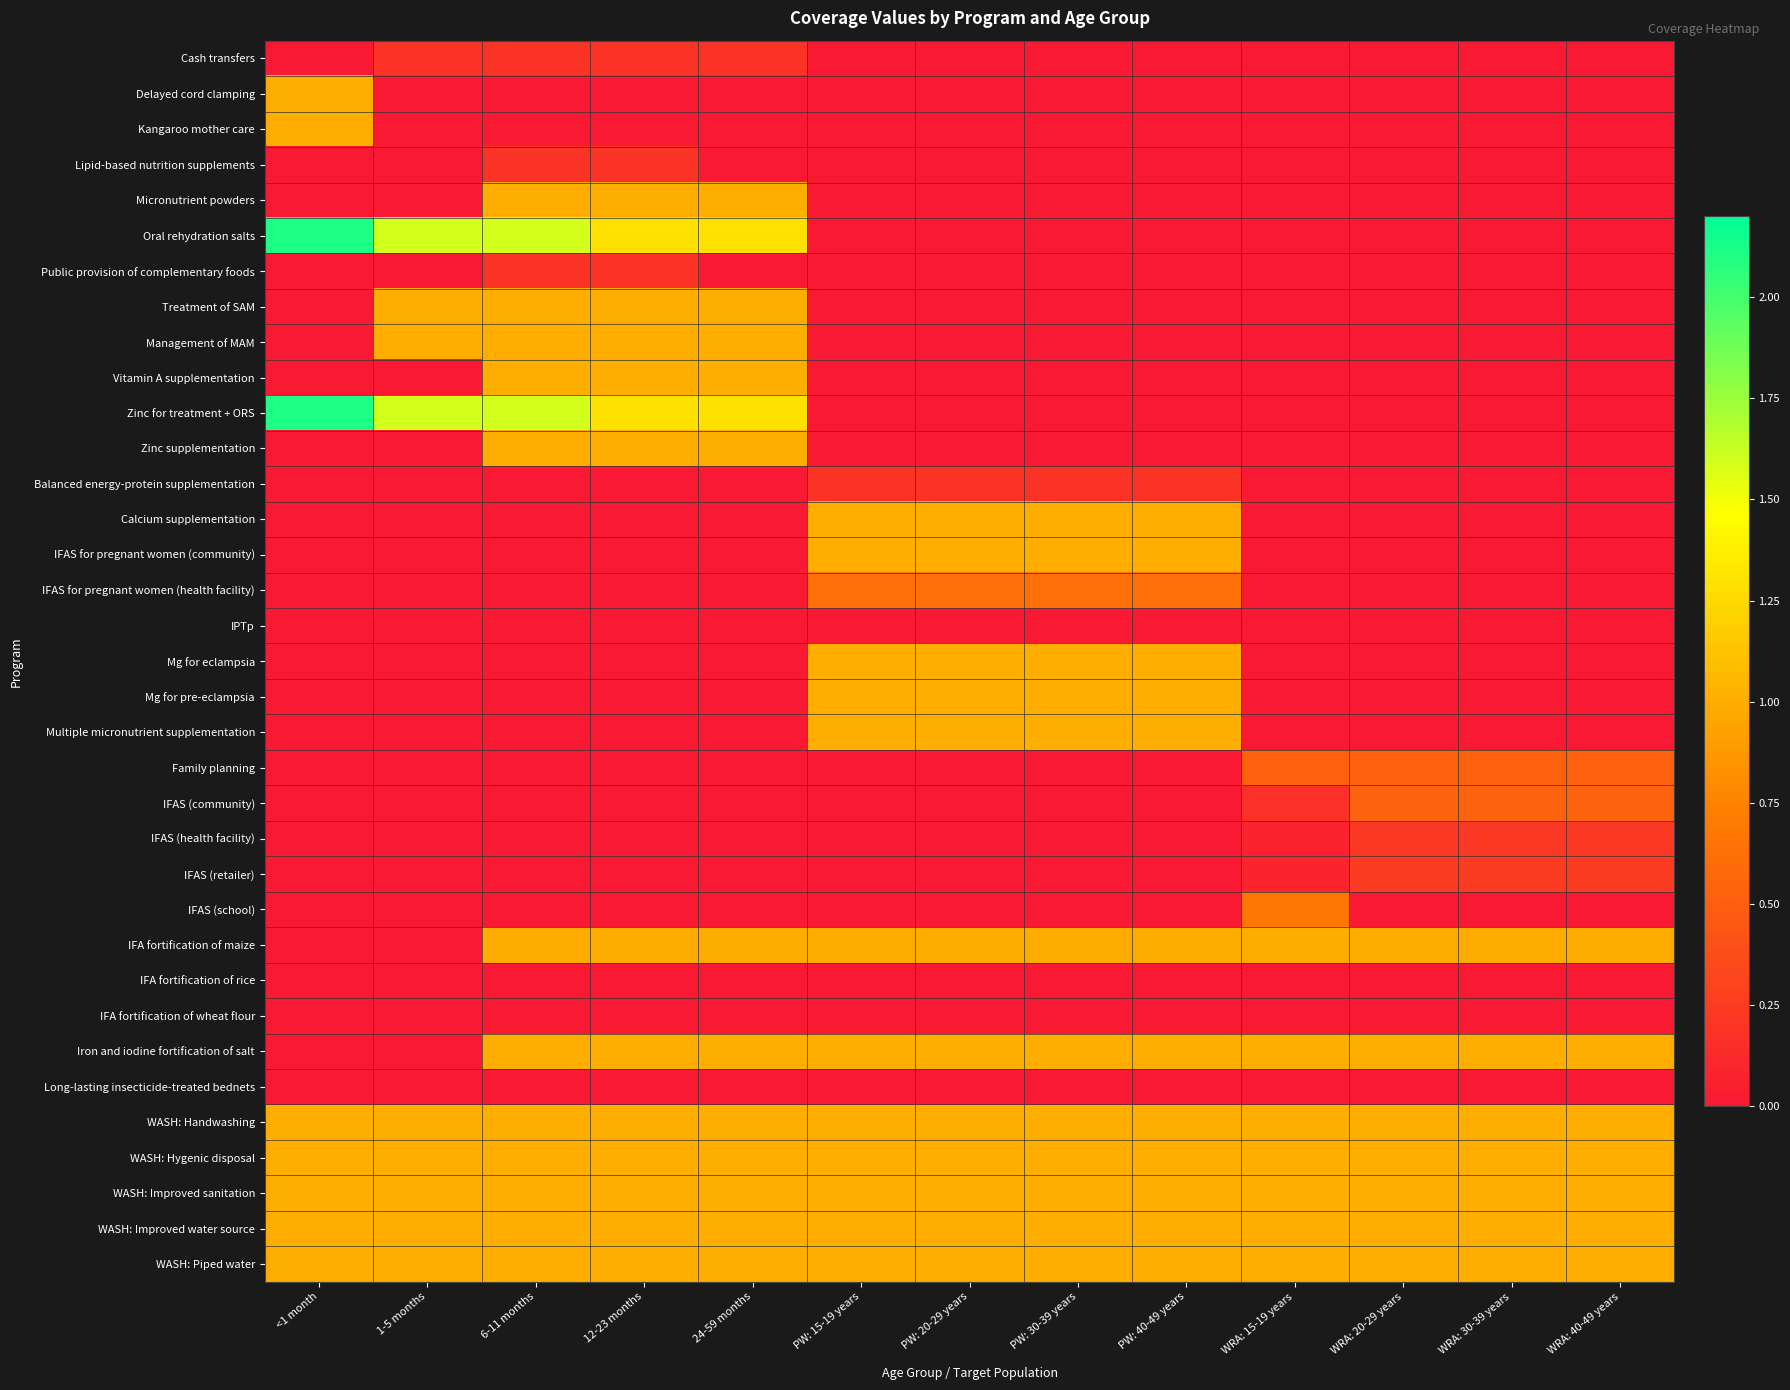

Reading left to right, transcribe all the data shown in this chart.

Cash transfers: <1 month=0.0	1-5 months=0.2	6-11 months=0.2	12-23 months=0.2	24-59 months=0.2	PW: 15-19 years=0.0	PW: 20-29 years=0.0	PW: 30-39 years=0.0	PW: 40-49 years=0.0	WRA: 15-19 years=0.0	WRA: 20-29 years=0.0	WRA: 30-39 years=0.0	WRA: 40-49 years=0.0
Delayed cord clamping: <1 month=1.0	1-5 months=0.0	6-11 months=0.0	12-23 months=0.0	24-59 months=0.0	PW: 15-19 years=0.0	PW: 20-29 years=0.0	PW: 30-39 years=0.0	PW: 40-49 years=0.0	WRA: 15-19 years=0.0	WRA: 20-29 years=0.0	WRA: 30-39 years=0.0	WRA: 40-49 years=0.0
Kangaroo mother care: <1 month=1.0	1-5 months=0.0	6-11 months=0.0	12-23 months=0.0	24-59 months=0.0	PW: 15-19 years=0.0	PW: 20-29 years=0.0	PW: 30-39 years=0.0	PW: 40-49 years=0.0	WRA: 15-19 years=0.0	WRA: 20-29 years=0.0	WRA: 30-39 years=0.0	WRA: 40-49 years=0.0
Lipid-based nutrition supplements: <1 month=0.0	1-5 months=0.0	6-11 months=0.2	12-23 months=0.2	24-59 months=0.0	PW: 15-19 years=0.0	PW: 20-29 years=0.0	PW: 30-39 years=0.0	PW: 40-49 years=0.0	WRA: 15-19 years=0.0	WRA: 20-29 years=0.0	WRA: 30-39 years=0.0	WRA: 40-49 years=0.0
Micronutrient powders: <1 month=0.0	1-5 months=0.0	6-11 months=1.0	12-23 months=1.0	24-59 months=1.0	PW: 15-19 years=0.0	PW: 20-29 years=0.0	PW: 30-39 years=0.0	PW: 40-49 years=0.0	WRA: 15-19 years=0.0	WRA: 20-29 years=0.0	WRA: 30-39 years=0.0	WRA: 40-49 years=0.0
Oral rehydration salts: <1 month=2.1	1-5 months=1.6	6-11 months=1.6	12-23 months=1.3	24-59 months=1.3	PW: 15-19 years=0.0	PW: 20-29 years=0.0	PW: 30-39 years=0.0	PW: 40-49 years=0.0	WRA: 15-19 years=0.0	WRA: 20-29 years=0.0	WRA: 30-39 years=0.0	WRA: 40-49 years=0.0
Public provision of complementary foods: <1 month=0.0	1-5 months=0.0	6-11 months=0.2	12-23 months=0.2	24-59 months=0.0	PW: 15-19 years=0.0	PW: 20-29 years=0.0	PW: 30-39 years=0.0	PW: 40-49 years=0.0	WRA: 15-19 years=0.0	WRA: 20-29 years=0.0	WRA: 30-39 years=0.0	WRA: 40-49 years=0.0
Treatment of SAM: <1 month=0.0	1-5 months=1.0	6-11 months=1.0	12-23 months=1.0	24-59 months=1.0	PW: 15-19 years=0.0	PW: 20-29 years=0.0	PW: 30-39 years=0.0	PW: 40-49 years=0.0	WRA: 15-19 years=0.0	WRA: 20-29 years=0.0	WRA: 30-39 years=0.0	WRA: 40-49 years=0.0
Management of MAM: <1 month=0.0	1-5 months=1.0	6-11 months=1.0	12-23 months=1.0	24-59 months=1.0	PW: 15-19 years=0.0	PW: 20-29 years=0.0	PW: 30-39 years=0.0	PW: 40-49 years=0.0	WRA: 15-19 years=0.0	WRA: 20-29 years=0.0	WRA: 30-39 years=0.0	WRA: 40-49 years=0.0
Vitamin A supplementation: <1 month=0.0	1-5 months=0.0	6-11 months=1.0	12-23 months=1.0	24-59 months=1.0	PW: 15-19 years=0.0	PW: 20-29 years=0.0	PW: 30-39 years=0.0	PW: 40-49 years=0.0	WRA: 15-19 years=0.0	WRA: 20-29 years=0.0	WRA: 30-39 years=0.0	WRA: 40-49 years=0.0
Zinc for treatment + ORS: <1 month=2.1	1-5 months=1.6	6-11 months=1.6	12-23 months=1.3	24-59 months=1.3	PW: 15-19 years=0.0	PW: 20-29 years=0.0	PW: 30-39 years=0.0	PW: 40-49 years=0.0	WRA: 15-19 years=0.0	WRA: 20-29 years=0.0	WRA: 30-39 years=0.0	WRA: 40-49 years=0.0
Zinc supplementation: <1 month=0.0	1-5 months=0.0	6-11 months=1.0	12-23 months=1.0	24-59 months=1.0	PW: 15-19 years=0.0	PW: 20-29 years=0.0	PW: 30-39 years=0.0	PW: 40-49 years=0.0	WRA: 15-19 years=0.0	WRA: 20-29 years=0.0	WRA: 30-39 years=0.0	WRA: 40-49 years=0.0
Balanced energy-protein supplementation: <1 month=0.0	1-5 months=0.0	6-11 months=0.0	12-23 months=0.0	24-59 months=0.0	PW: 15-19 years=0.2	PW: 20-29 years=0.2	PW: 30-39 years=0.2	PW: 40-49 years=0.2	WRA: 15-19 years=0.0	WRA: 20-29 years=0.0	WRA: 30-39 years=0.0	WRA: 40-49 years=0.0
Calcium supplementation: <1 month=0.0	1-5 months=0.0	6-11 months=0.0	12-23 months=0.0	24-59 months=0.0	PW: 15-19 years=1.0	PW: 20-29 years=1.0	PW: 30-39 years=1.0	PW: 40-49 years=1.0	WRA: 15-19 years=0.0	WRA: 20-29 years=0.0	WRA: 30-39 years=0.0	WRA: 40-49 years=0.0
IFAS for pregnant women (community): <1 month=0.0	1-5 months=0.0	6-11 months=0.0	12-23 months=0.0	24-59 months=0.0	PW: 15-19 years=1.0	PW: 20-29 years=1.0	PW: 30-39 years=1.0	PW: 40-49 years=1.0	WRA: 15-19 years=0.0	WRA: 20-29 years=0.0	WRA: 30-39 years=0.0	WRA: 40-49 years=0.0
IFAS for pregnant women (health facility): <1 month=0.0	1-5 months=0.0	6-11 months=0.0	12-23 months=0.0	24-59 months=0.0	PW: 15-19 years=0.6	PW: 20-29 years=0.6	PW: 30-39 years=0.6	PW: 40-49 years=0.6	WRA: 15-19 years=0.0	WRA: 20-29 years=0.0	WRA: 30-39 years=0.0	WRA: 40-49 years=0.0
IPTp: <1 month=0.0	1-5 months=0.0	6-11 months=0.0	12-23 months=0.0	24-59 months=0.0	PW: 15-19 years=0.0	PW: 20-29 years=0.0	PW: 30-39 years=0.0	PW: 40-49 years=0.0	WRA: 15-19 years=0.0	WRA: 20-29 years=0.0	WRA: 30-39 years=0.0	WRA: 40-49 years=0.0
Mg for eclampsia: <1 month=0.0	1-5 months=0.0	6-11 months=0.0	12-23 months=0.0	24-59 months=0.0	PW: 15-19 years=1.0	PW: 20-29 years=1.0	PW: 30-39 years=1.0	PW: 40-49 years=1.0	WRA: 15-19 years=0.0	WRA: 20-29 years=0.0	WRA: 30-39 years=0.0	WRA: 40-49 years=0.0
Mg for pre-eclampsia: <1 month=0.0	1-5 months=0.0	6-11 months=0.0	12-23 months=0.0	24-59 months=0.0	PW: 15-19 years=1.0	PW: 20-29 years=1.0	PW: 30-39 years=1.0	PW: 40-49 years=1.0	WRA: 15-19 years=0.0	WRA: 20-29 years=0.0	WRA: 30-39 years=0.0	WRA: 40-49 years=0.0
Multiple micronutrient supplementation: <1 month=0.0	1-5 months=0.0	6-11 months=0.0	12-23 months=0.0	24-59 months=0.0	PW: 15-19 years=1.0	PW: 20-29 years=1.0	PW: 30-39 years=1.0	PW: 40-49 years=1.0	WRA: 15-19 years=0.0	WRA: 20-29 years=0.0	WRA: 30-39 years=0.0	WRA: 40-49 years=0.0
Family planning: <1 month=0.0	1-5 months=0.0	6-11 months=0.0	12-23 months=0.0	24-59 months=0.0	PW: 15-19 years=0.0	PW: 20-29 years=0.0	PW: 30-39 years=0.0	PW: 40-49 years=0.0	WRA: 15-19 years=0.5	WRA: 20-29 years=0.5	WRA: 30-39 years=0.5	WRA: 40-49 years=0.5
IFAS (community): <1 month=0.0	1-5 months=0.0	6-11 months=0.0	12-23 months=0.0	24-59 months=0.0	PW: 15-19 years=0.0	PW: 20-29 years=0.0	PW: 30-39 years=0.0	PW: 40-49 years=0.0	WRA: 15-19 years=0.2	WRA: 20-29 years=0.5	WRA: 30-39 years=0.5	WRA: 40-49 years=0.5
IFAS (health facility): <1 month=0.0	1-5 months=0.0	6-11 months=0.0	12-23 months=0.0	24-59 months=0.0	PW: 15-19 years=0.0	PW: 20-29 years=0.0	PW: 30-39 years=0.0	PW: 40-49 years=0.0	WRA: 15-19 years=0.1	WRA: 20-29 years=0.2	WRA: 30-39 years=0.2	WRA: 40-49 years=0.2
IFAS (retailer): <1 month=0.0	1-5 months=0.0	6-11 months=0.0	12-23 months=0.0	24-59 months=0.0	PW: 15-19 years=0.0	PW: 20-29 years=0.0	PW: 30-39 years=0.0	PW: 40-49 years=0.0	WRA: 15-19 years=0.1	WRA: 20-29 years=0.2	WRA: 30-39 years=0.2	WRA: 40-49 years=0.2
IFAS (school): <1 month=0.0	1-5 months=0.0	6-11 months=0.0	12-23 months=0.0	24-59 months=0.0	PW: 15-19 years=0.0	PW: 20-29 years=0.0	PW: 30-39 years=0.0	PW: 40-49 years=0.0	WRA: 15-19 years=0.7	WRA: 20-29 years=0.0	WRA: 30-39 years=0.0	WRA: 40-49 years=0.0
IFA fortification of maize: <1 month=0.0	1-5 months=0.0	6-11 months=1.0	12-23 months=1.0	24-59 months=1.0	PW: 15-19 years=1.0	PW: 20-29 years=1.0	PW: 30-39 years=1.0	PW: 40-49 years=1.0	WRA: 15-19 years=1.0	WRA: 20-29 years=1.0	WRA: 30-39 years=1.0	WRA: 40-49 years=1.0
IFA fortification of rice: <1 month=0.0	1-5 months=0.0	6-11 months=0.0	12-23 months=0.0	24-59 months=0.0	PW: 15-19 years=0.0	PW: 20-29 years=0.0	PW: 30-39 years=0.0	PW: 40-49 years=0.0	WRA: 15-19 years=0.0	WRA: 20-29 years=0.0	WRA: 30-39 years=0.0	WRA: 40-49 years=0.0
IFA fortification of wheat flour: <1 month=0.0	1-5 months=0.0	6-11 months=0.0	12-23 months=0.0	24-59 months=0.0	PW: 15-19 years=0.0	PW: 20-29 years=0.0	PW: 30-39 years=0.0	PW: 40-49 years=0.0	WRA: 15-19 years=0.0	WRA: 20-29 years=0.0	WRA: 30-39 years=0.0	WRA: 40-49 years=0.0
Iron and iodine fortification of salt: <1 month=0.0	1-5 months=0.0	6-11 months=1.0	12-23 months=1.0	24-59 months=1.0	PW: 15-19 years=1.0	PW: 20-29 years=1.0	PW: 30-39 years=1.0	PW: 40-49 years=1.0	WRA: 15-19 years=1.0	WRA: 20-29 years=1.0	WRA: 30-39 years=1.0	WRA: 40-49 years=1.0
Long-lasting insecticide-treated bednets: <1 month=0.0	1-5 months=0.0	6-11 months=0.0	12-23 months=0.0	24-59 months=0.0	PW: 15-19 years=0.0	PW: 20-29 years=0.0	PW: 30-39 years=0.0	PW: 40-49 years=0.0	WRA: 15-19 years=0.0	WRA: 20-29 years=0.0	WRA: 30-39 years=0.0	WRA: 40-49 years=0.0
WASH: Handwashing: <1 month=1.0	1-5 months=1.0	6-11 months=1.0	12-23 months=1.0	24-59 months=1.0	PW: 15-19 years=1.0	PW: 20-29 years=1.0	PW: 30-39 years=1.0	PW: 40-49 years=1.0	WRA: 15-19 years=1.0	WRA: 20-29 years=1.0	WRA: 30-39 years=1.0	WRA: 40-49 years=1.0
WASH: Hygenic disposal: <1 month=1.0	1-5 months=1.0	6-11 months=1.0	12-23 months=1.0	24-59 months=1.0	PW: 15-19 years=1.0	PW: 20-29 years=1.0	PW: 30-39 years=1.0	PW: 40-49 years=1.0	WRA: 15-19 years=1.0	WRA: 20-29 years=1.0	WRA: 30-39 years=1.0	WRA: 40-49 years=1.0
WASH: Improved sanitation: <1 month=1.0	1-5 months=1.0	6-11 months=1.0	12-23 months=1.0	24-59 months=1.0	PW: 15-19 years=1.0	PW: 20-29 years=1.0	PW: 30-39 years=1.0	PW: 40-49 years=1.0	WRA: 15-19 years=1.0	WRA: 20-29 years=1.0	WRA: 30-39 years=1.0	WRA: 40-49 years=1.0
WASH: Improved water source: <1 month=1.0	1-5 months=1.0	6-11 months=1.0	12-23 months=1.0	24-59 months=1.0	PW: 15-19 years=1.0	PW: 20-29 years=1.0	PW: 30-39 years=1.0	PW: 40-49 years=1.0	WRA: 15-19 years=1.0	WRA: 20-29 years=1.0	WRA: 30-39 years=1.0	WRA: 40-49 years=1.0
WASH: Piped water: <1 month=1.0	1-5 months=1.0	6-11 months=1.0	12-23 months=1.0	24-59 months=1.0	PW: 15-19 years=1.0	PW: 20-29 years=1.0	PW: 30-39 years=1.0	PW: 40-49 years=1.0	WRA: 15-19 years=1.0	WRA: 20-29 years=1.0	WRA: 30-39 years=1.0	WRA: 40-49 years=1.0